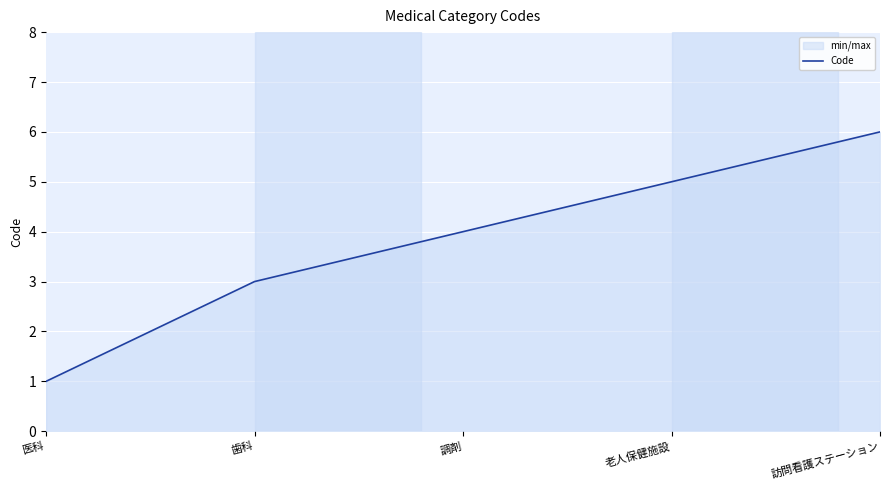

How many lines are shown in the chart?

1